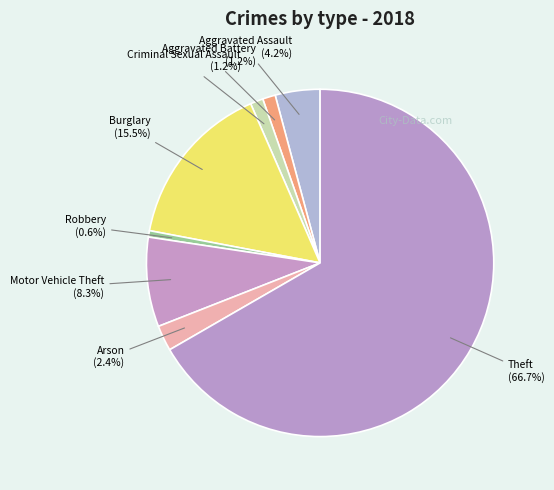

How many segments does this pie chart have?

8